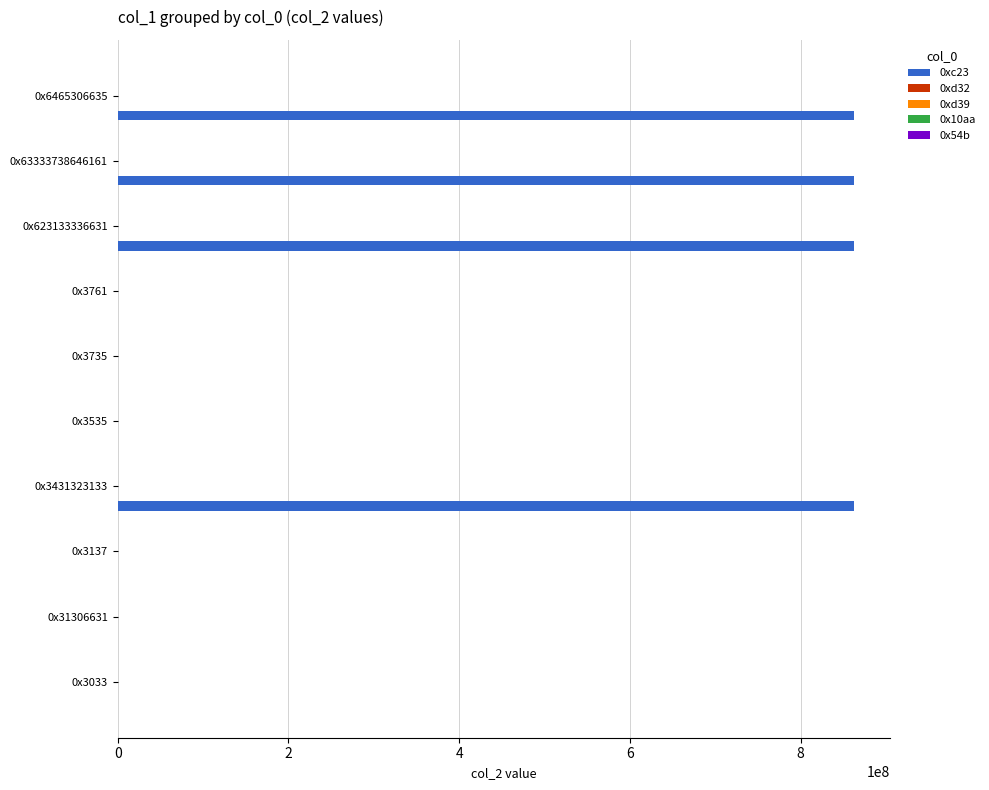

Which series has the largest total across all categories?

0xc23